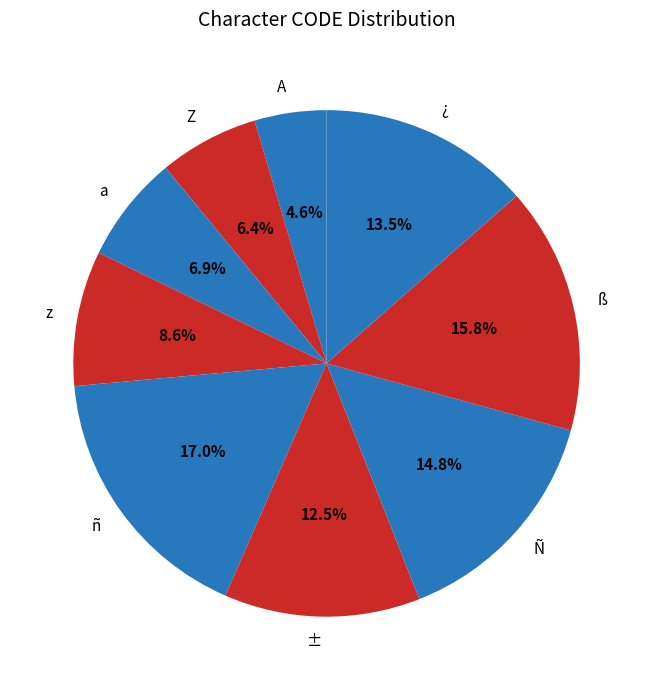

Which slice is the largest?

ñ